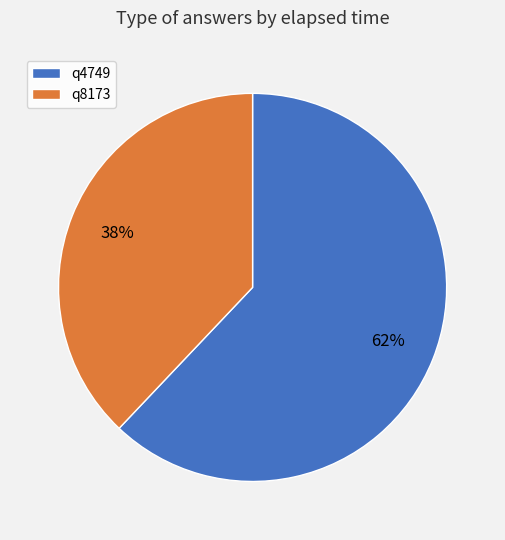

Count the number of slices in the pie.

2